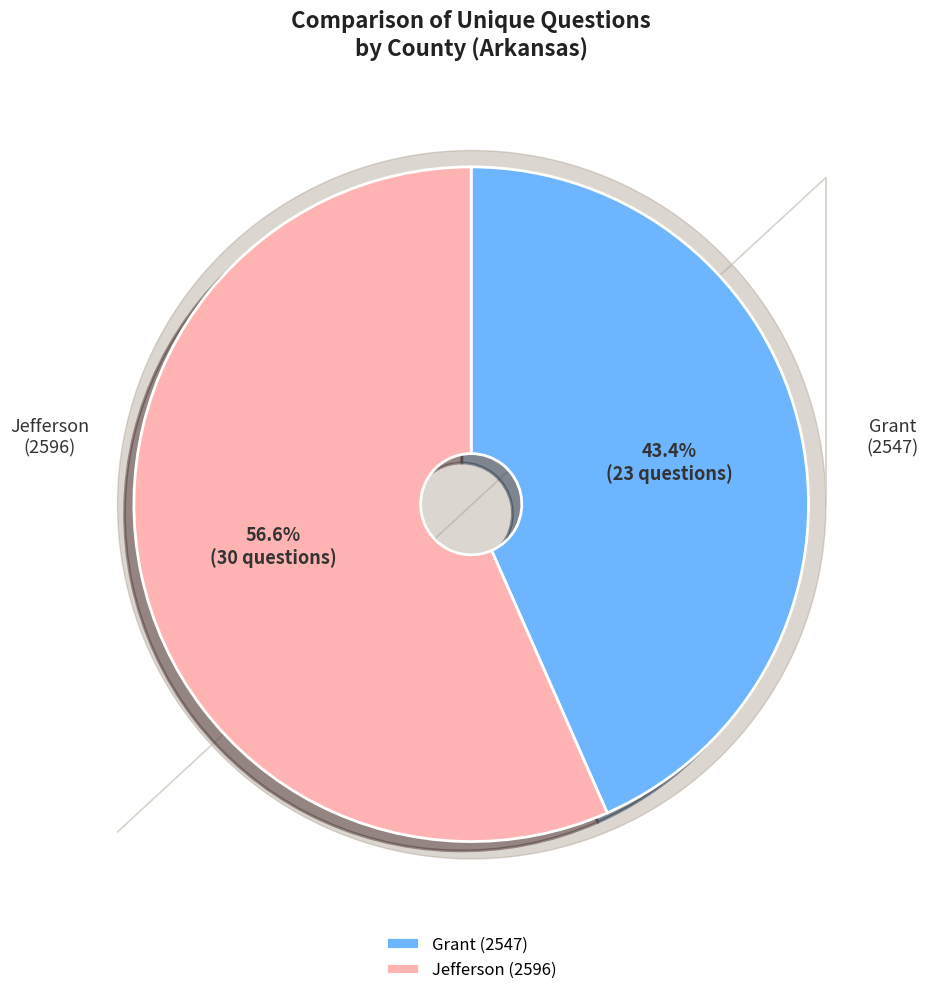

Between Grant (2547) and Jefferson (2596), which is larger?

Jefferson (2596)